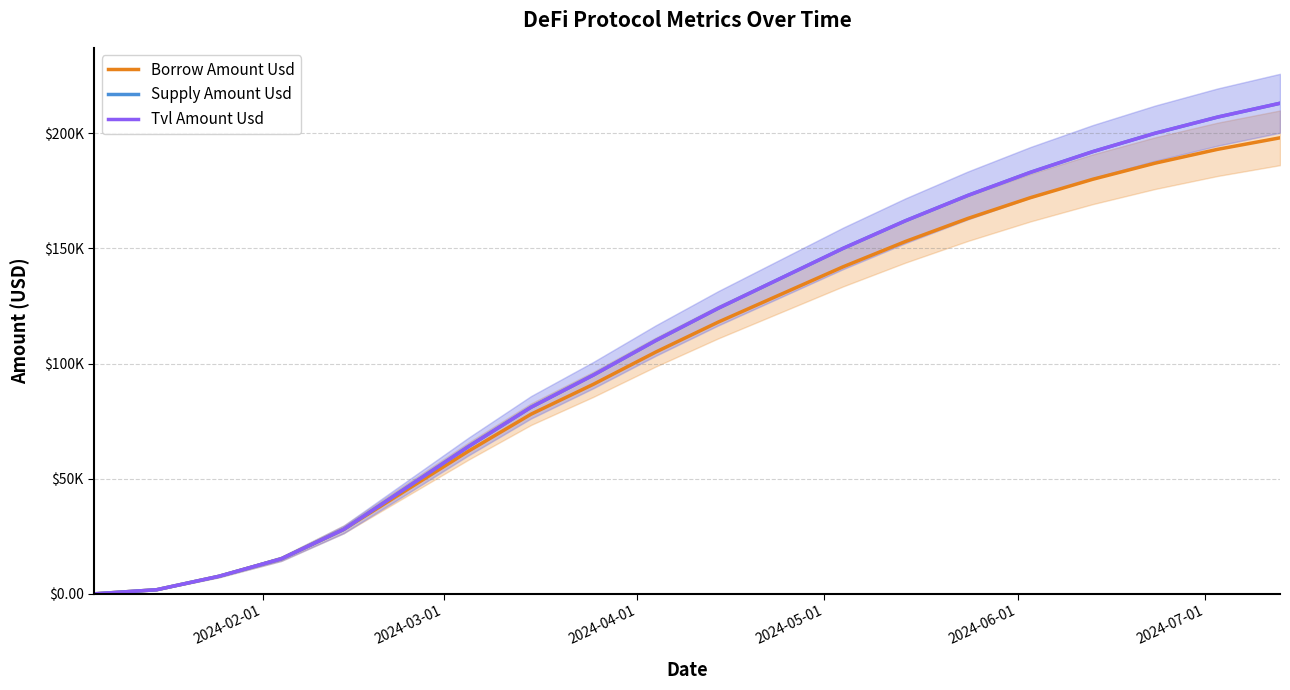

Is the value of Supply Amount Usd at 2024-07-01 greater than the value of Borrow Amount Usd at 12?

No